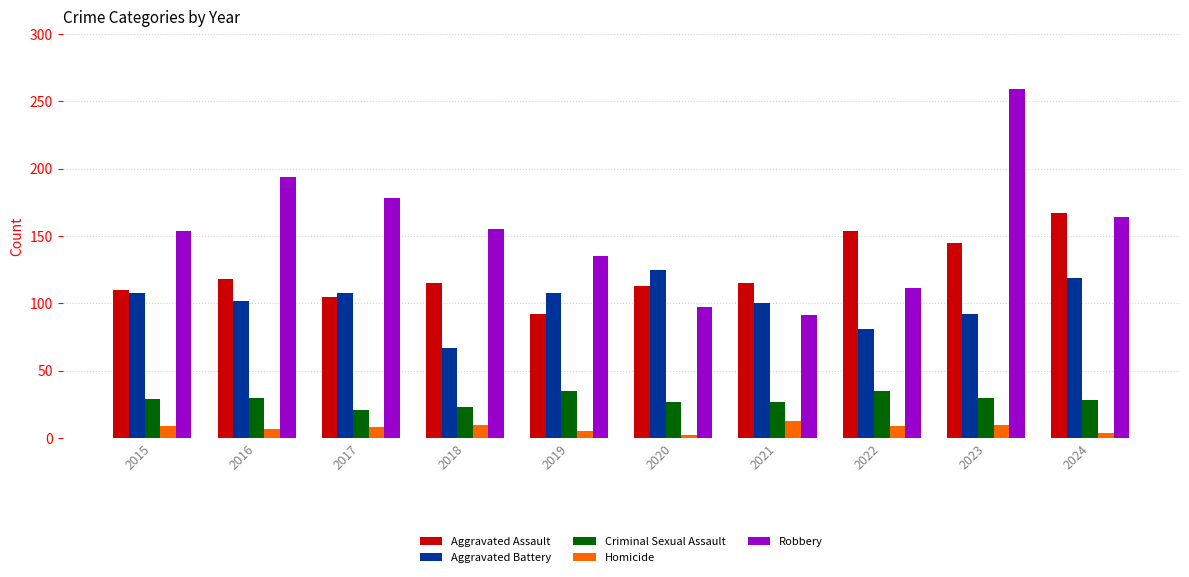

True or false: Homicide has a value of 8 at 2017.

True